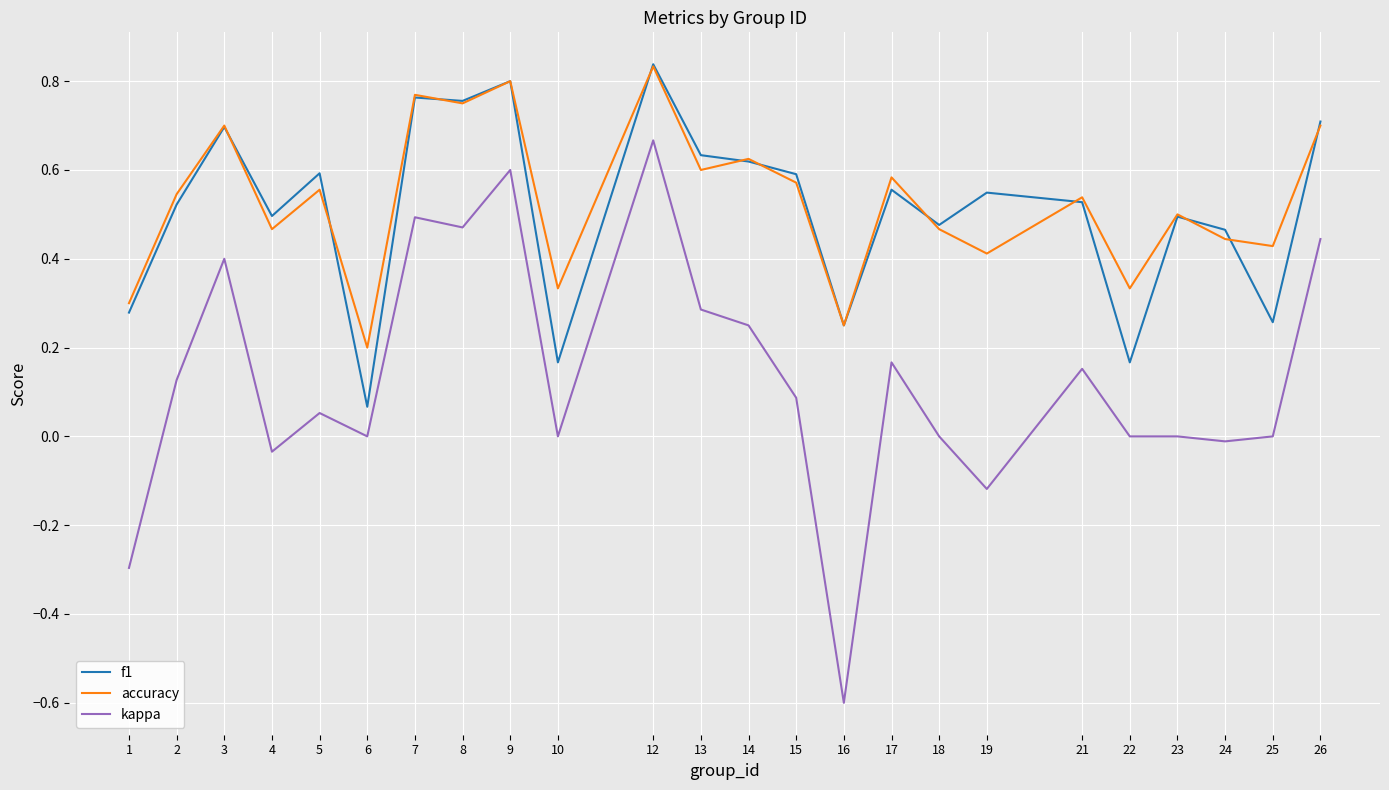

True or false: accuracy has a value of 0.6 at 15.

True